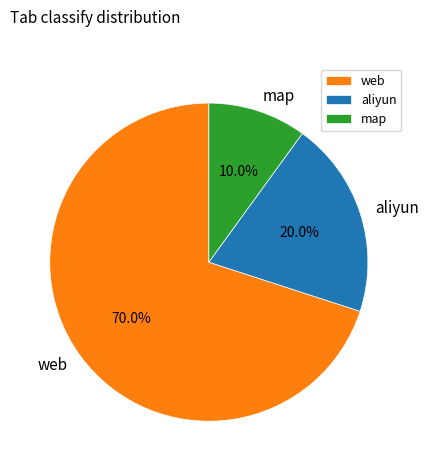

What is the largest slice in the pie chart?

web